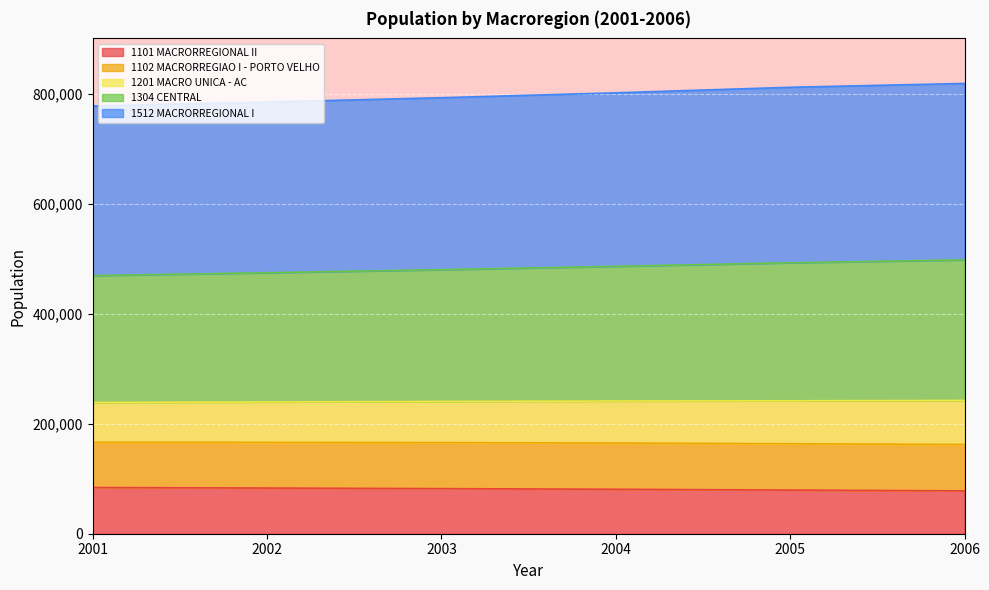

The value of 1101 MACRORREGIONAL II at 2005 is 79412. True or false?

True